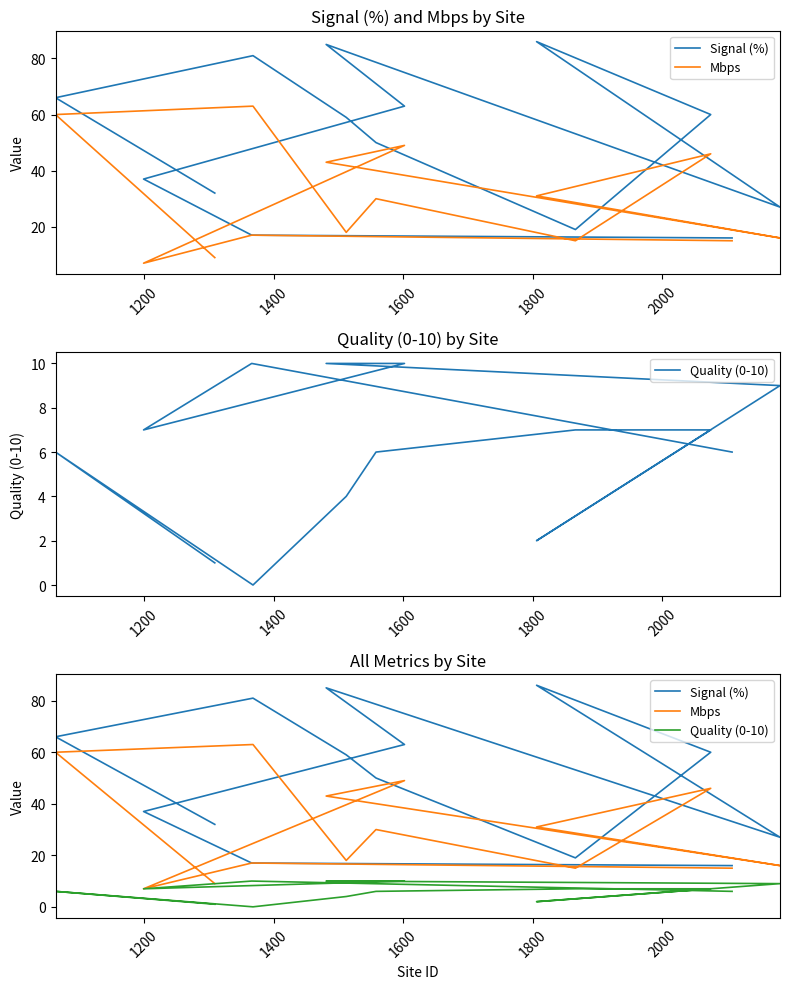

In Signal (%), how many points are higher than both neighbors (excluding endpoints)?

3